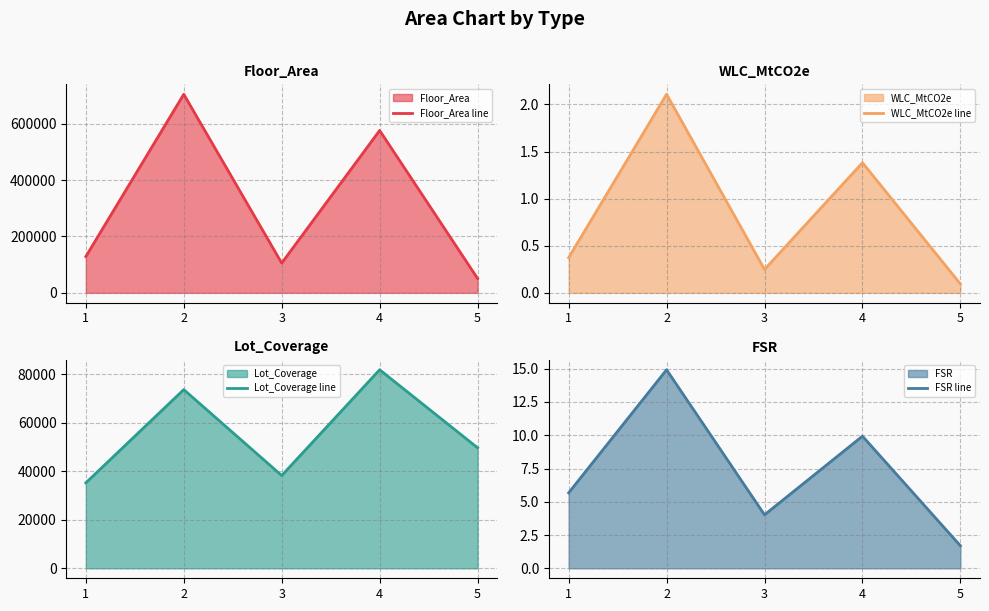

Between 2 and 3, which series saw the biggest shift?

Floor_Area line